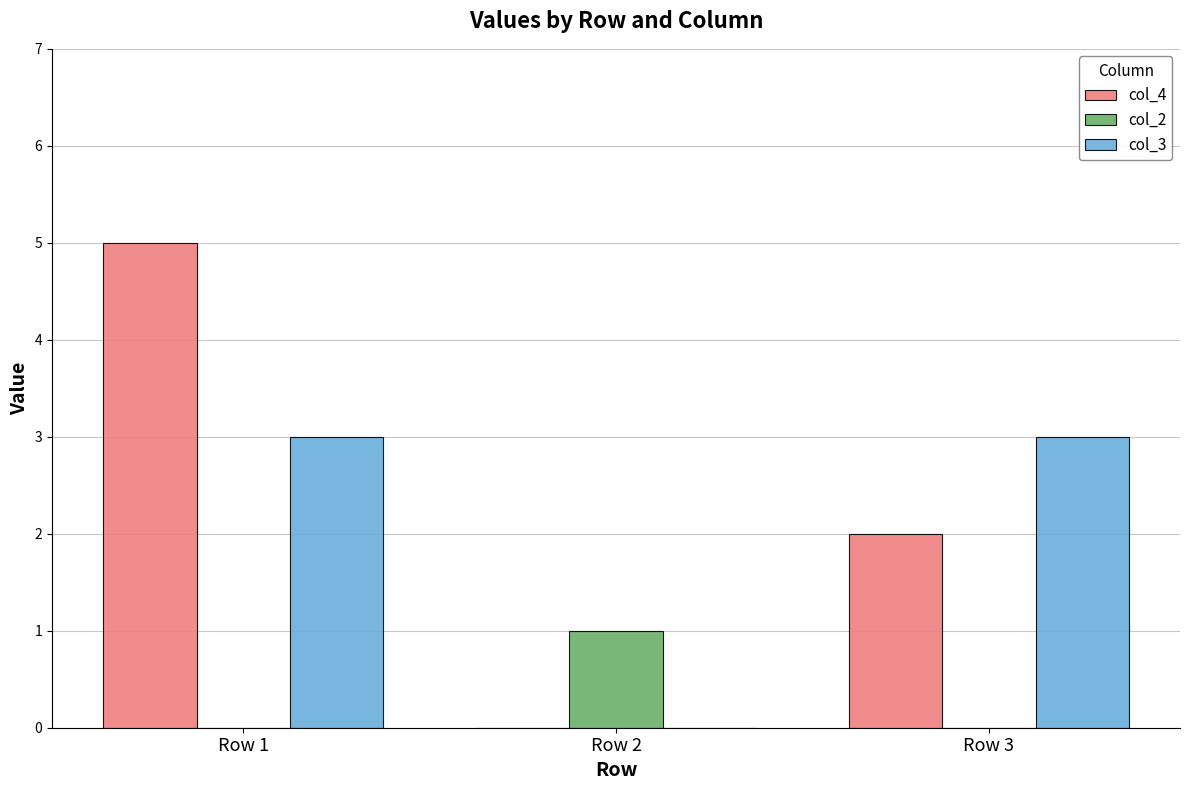

What is the average value of the col_3 series?

2